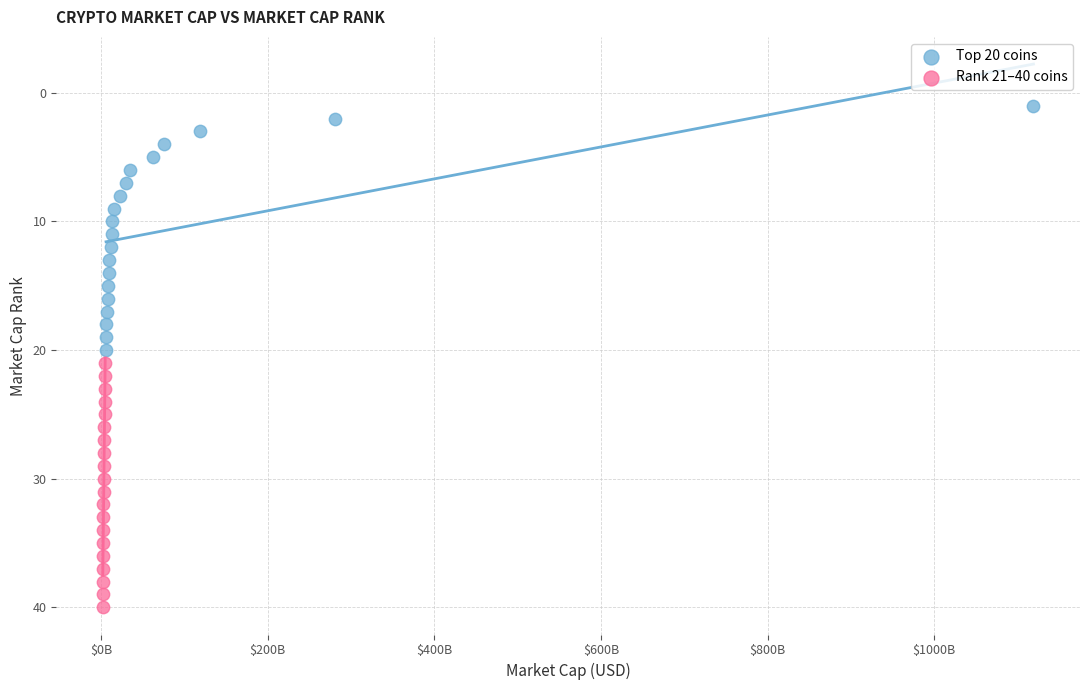

Which series contains the highest Y value?

Rank 21–40 coins